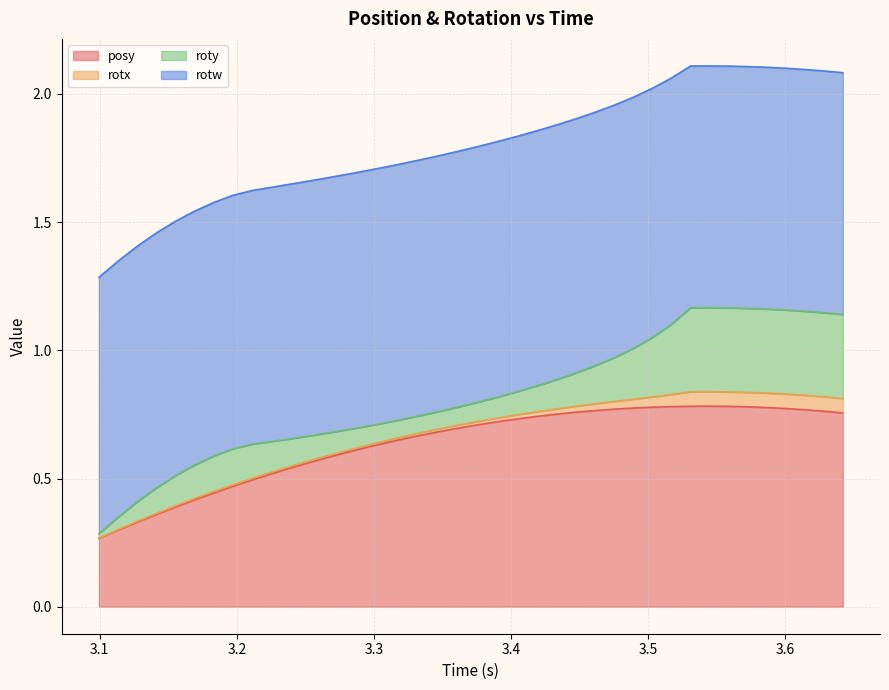

The value of posy at 2 is 0.1. True or false?

False